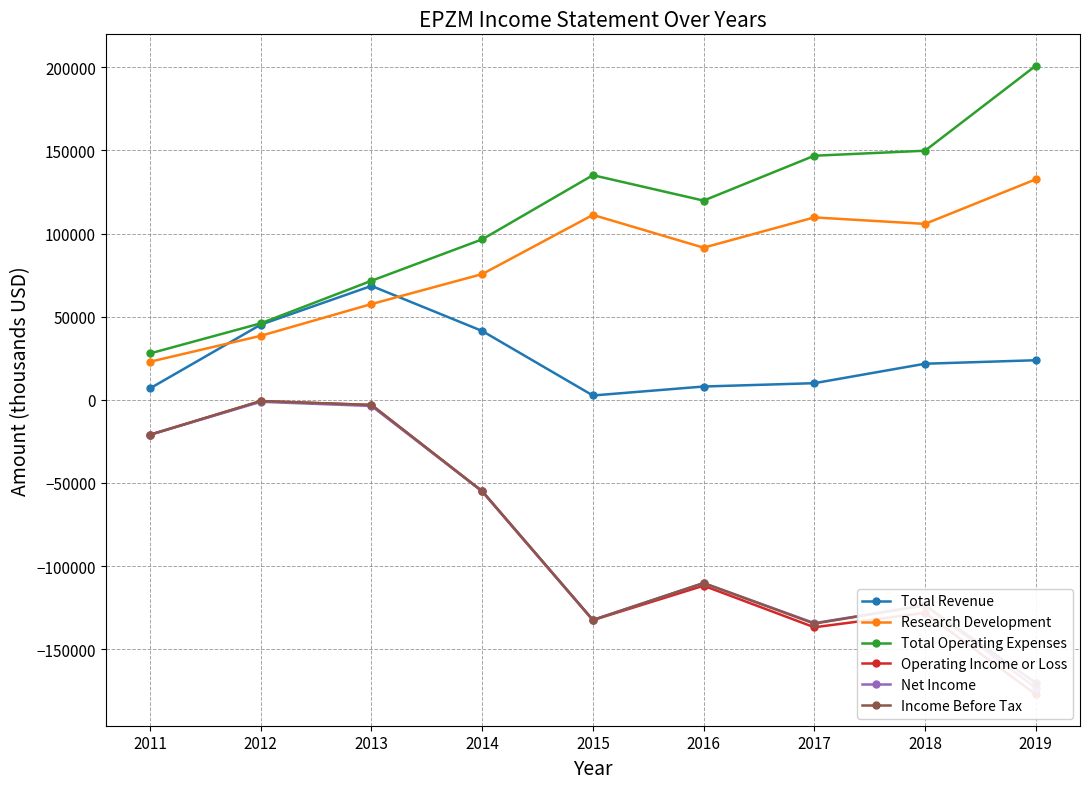

At which label does Operating Income or Loss first exceed -111800?

2011